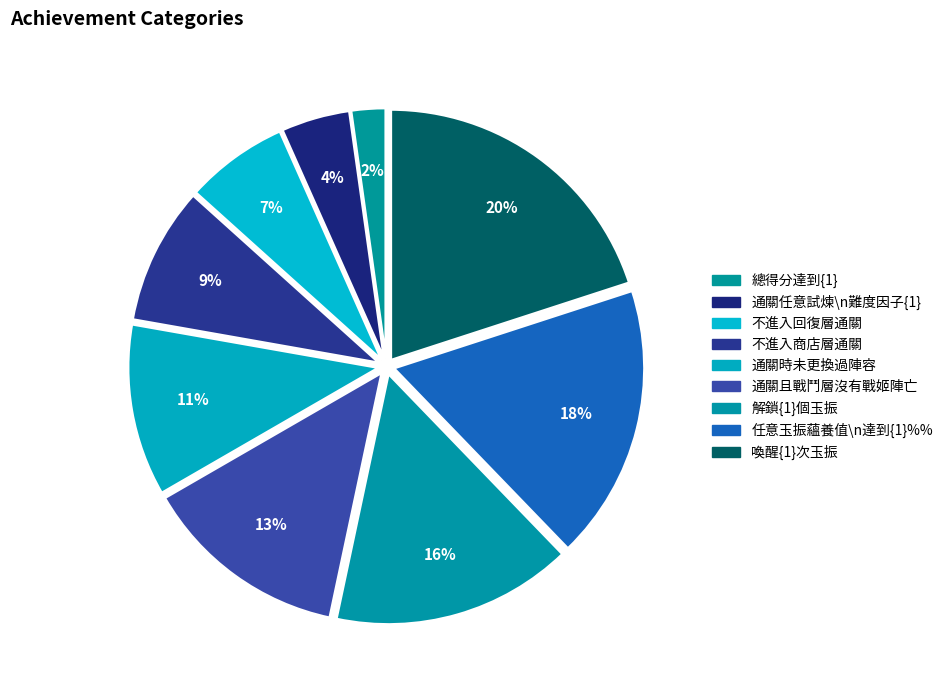

To the nearest percent, what portion does 解鎖{1}個玉振 represent?

16%